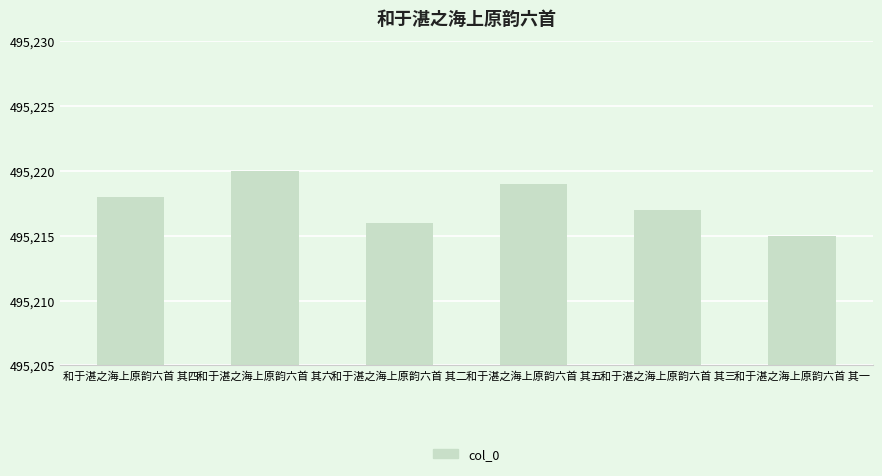

What position from the left is 和于湛之海上原韵六首 其五?

4